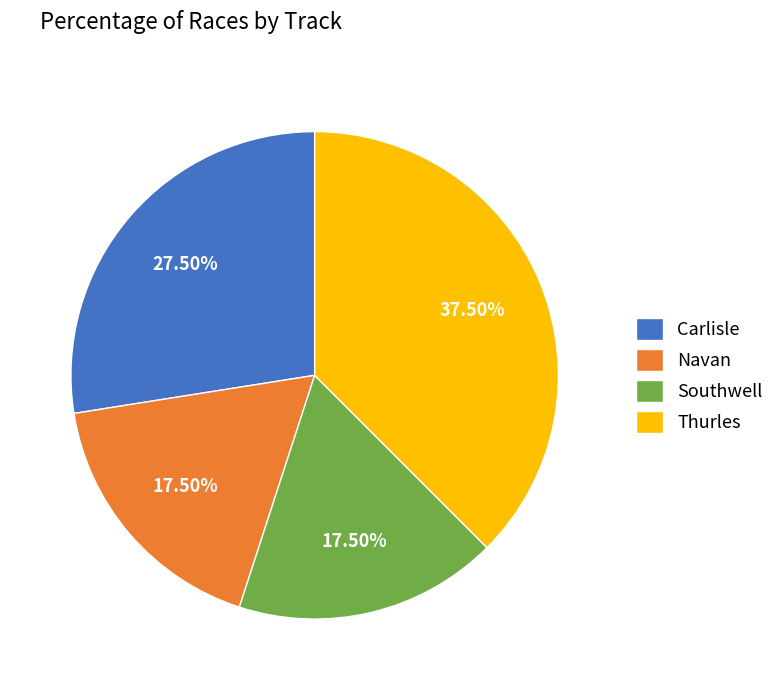

What is the largest slice in the pie chart?

Thurles